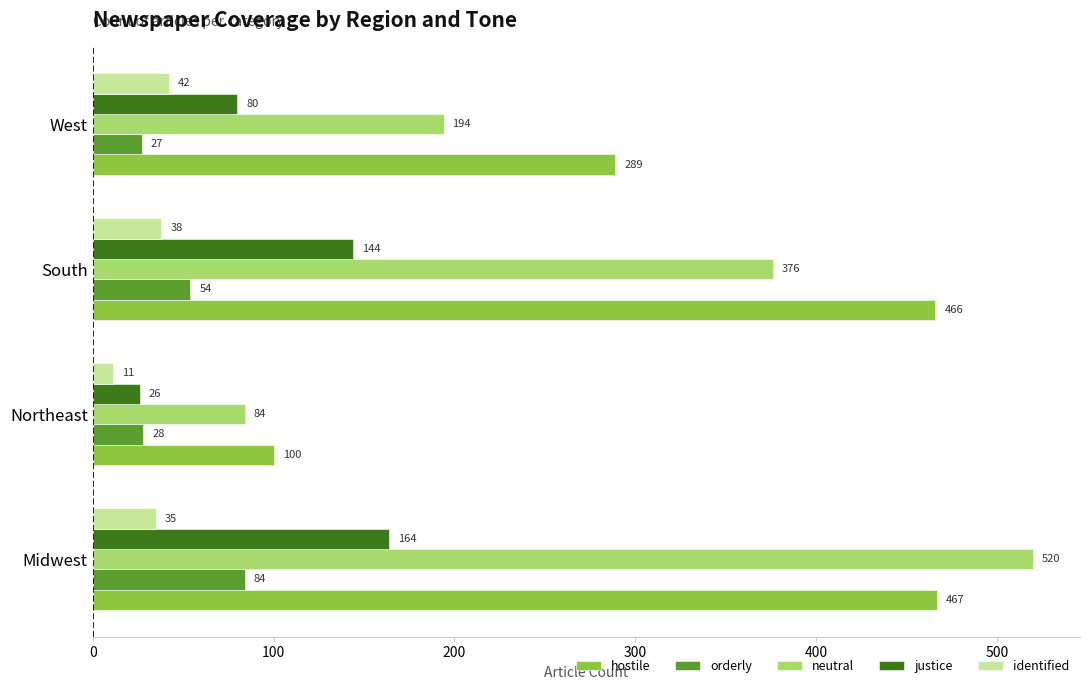

Which series has the widest spread of values?

neutral